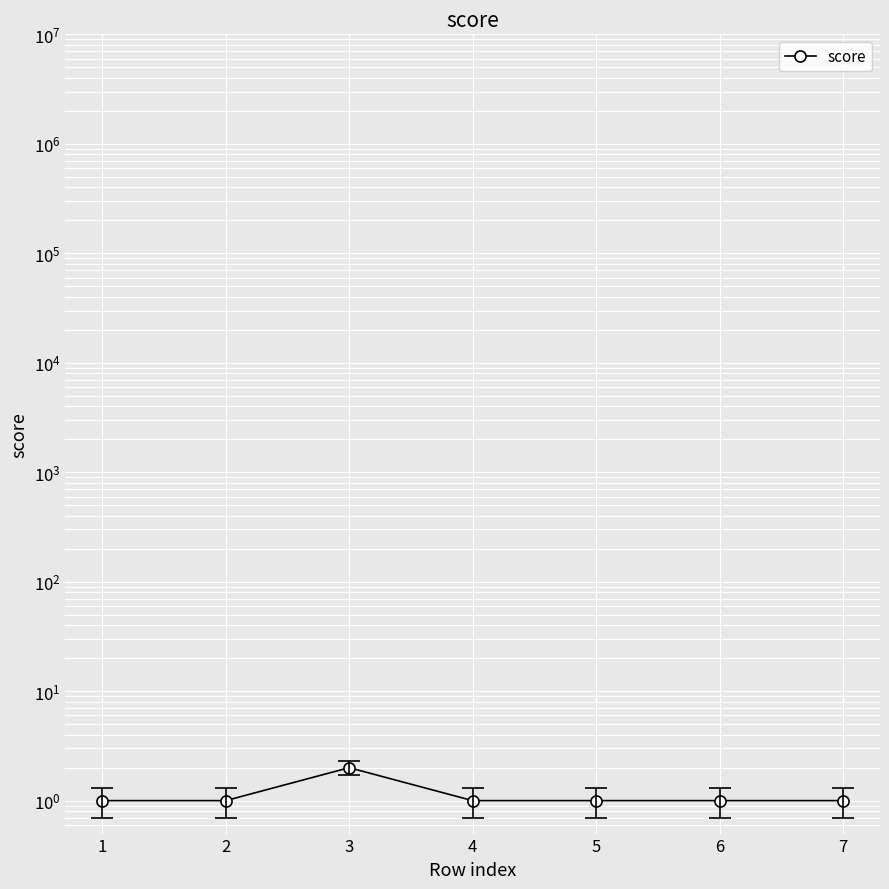

How many values exceed 1?

1